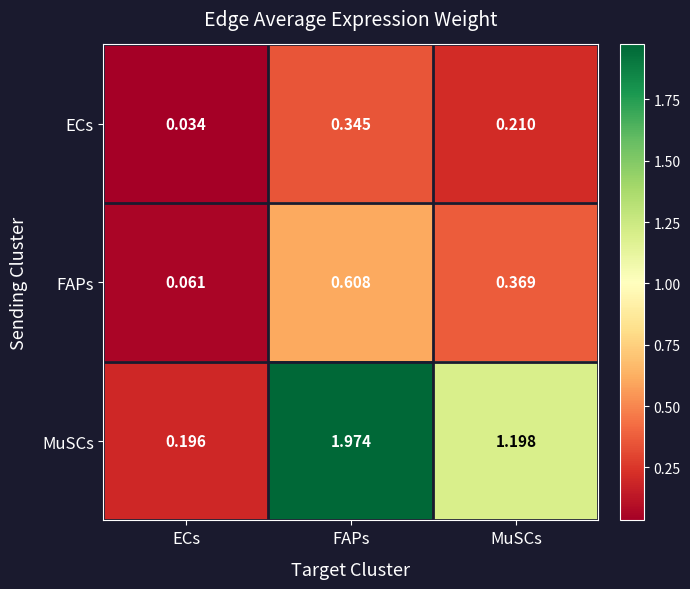

Between FAPs and MuSCs, which series saw the biggest shift?

MuSCs